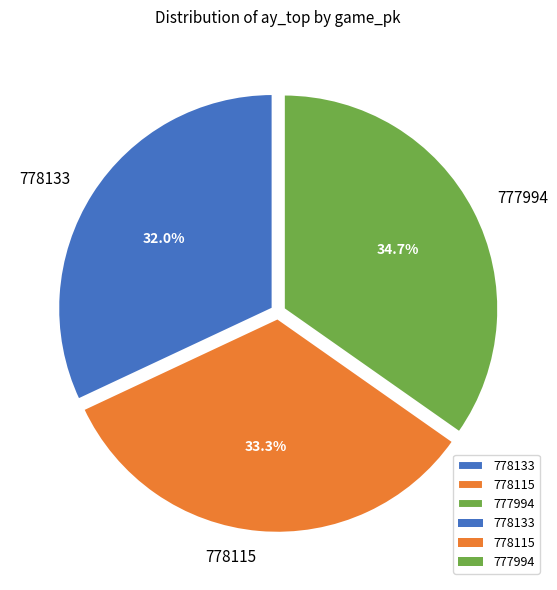

What percentage is NOT represented by 778133?

68.0%